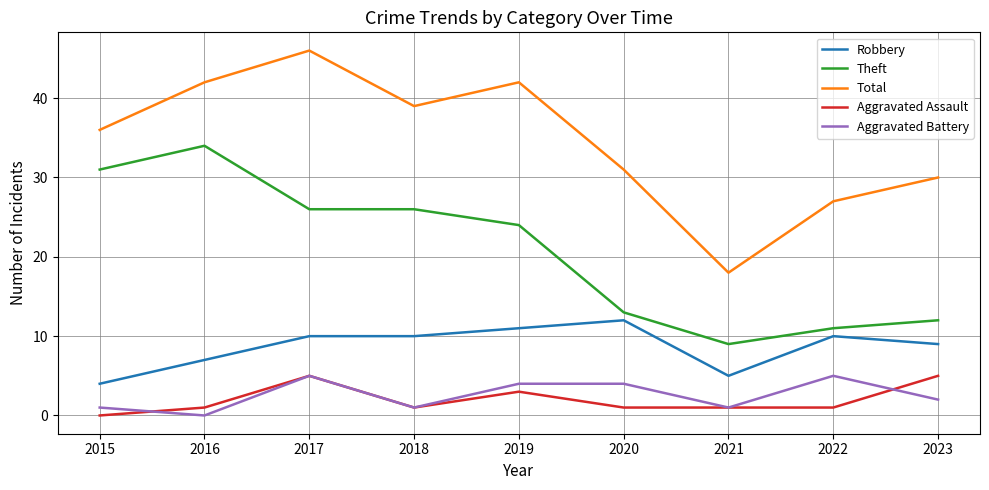

At how many categories does at least one series exceed 0?

9